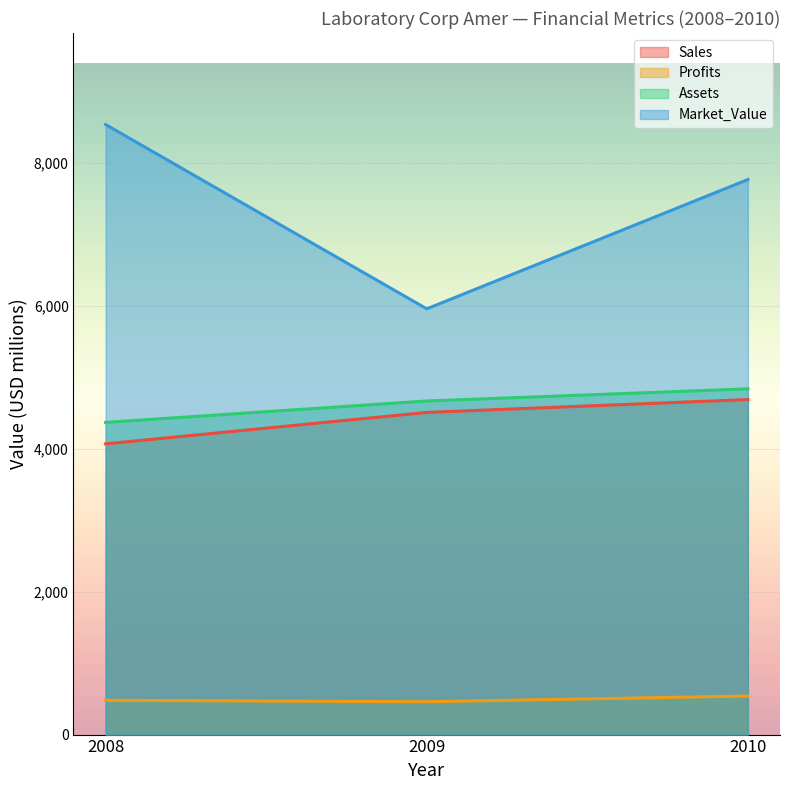

Reading right to left, list all the values displayed in this chart.

Sales: 2010=4690	2009=4510	2008=4070
Profits: 2010=540	2009=460	2008=480
Assets: 2010=4840	2009=4670	2008=4370
Market_Value: 2010=7770	2009=5960	2008=8540